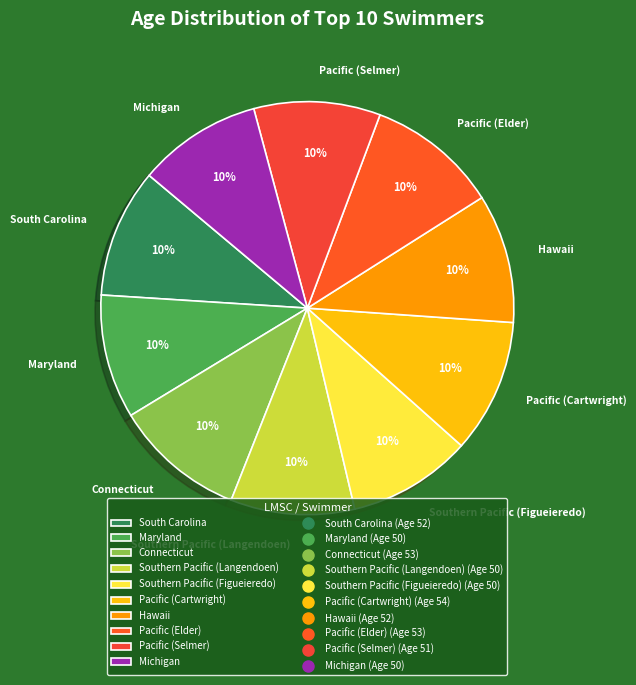

Combined, do Hawaii and South Carolina account for over 50%?

No